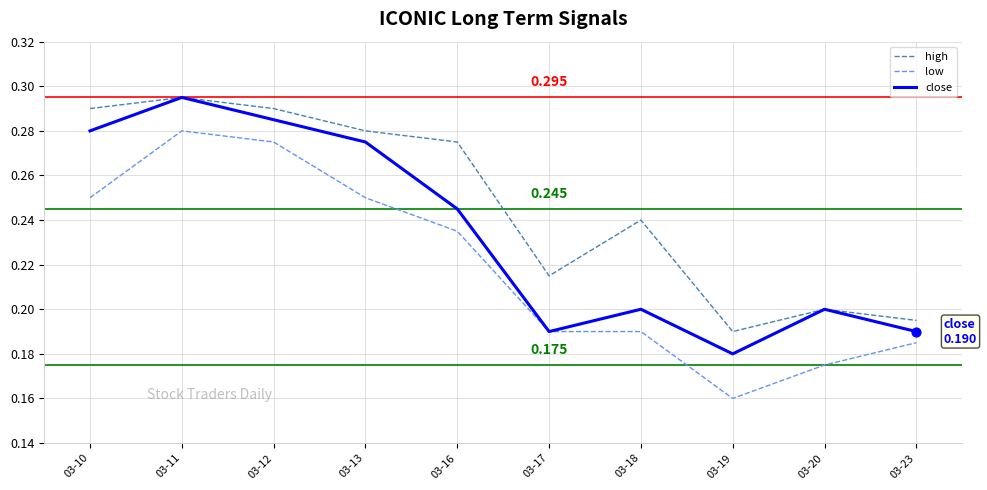

Which series has the largest range (max minus min)?

low